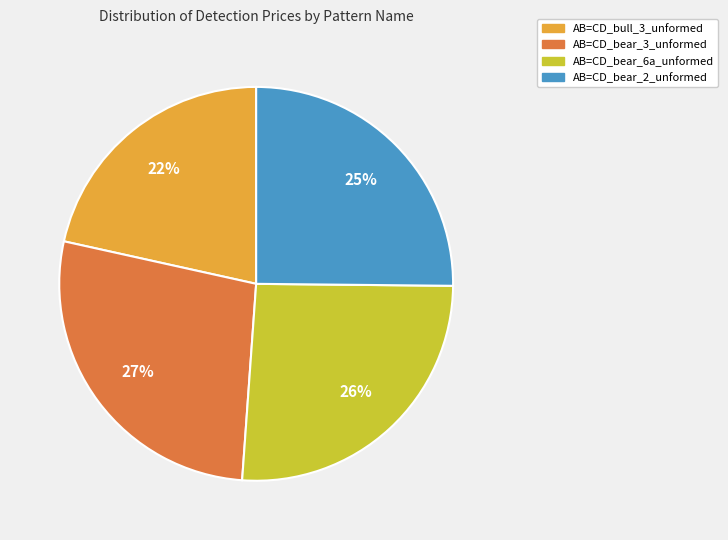

What is the smallest slice in the pie chart?

AB=CD_bull_3_unformed